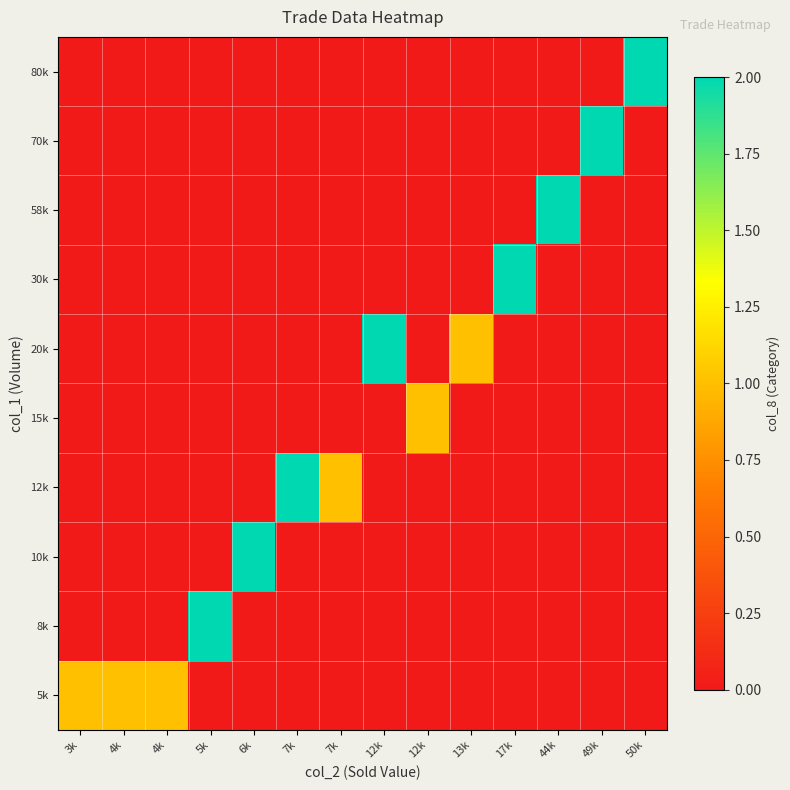

List the series in order of their peak value, lowest first.

5k, 15k, 8k, 10k, 12k, 20k, 30k, 58k, 70k, 80k